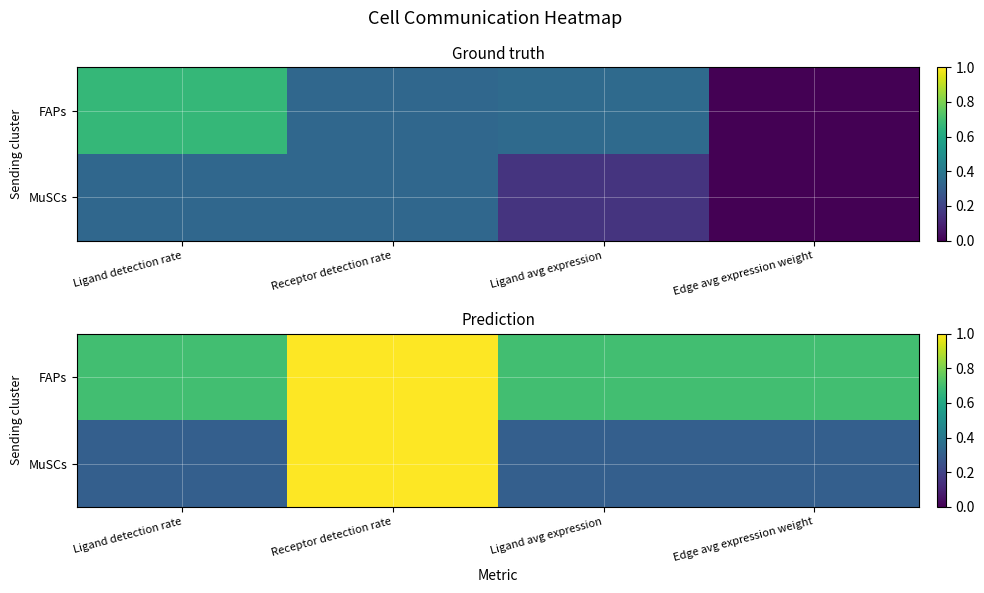

How many MuSCs values are between 0 and 1?

4